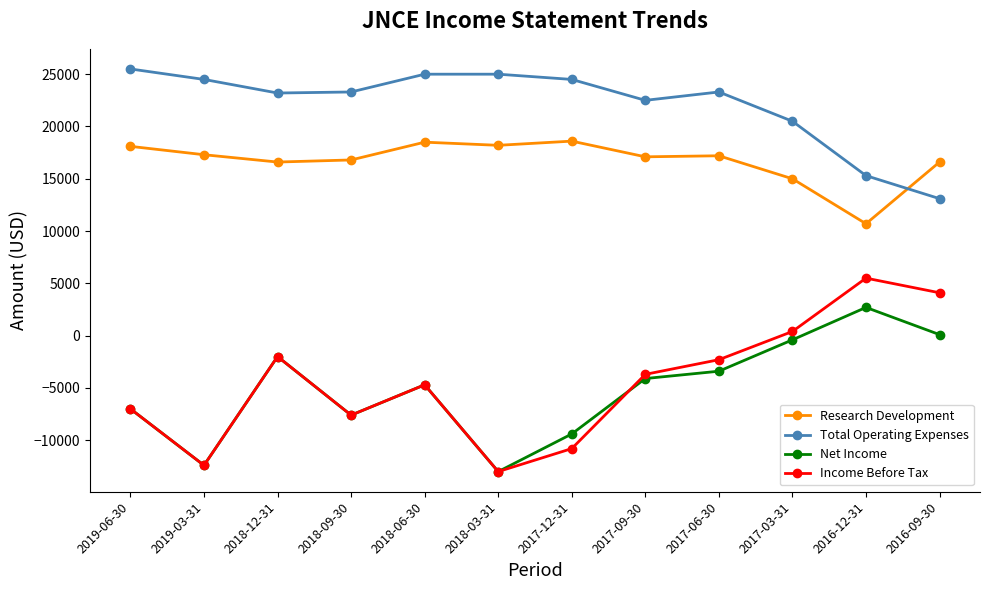

What is the maximum value for Income Before Tax?

5500